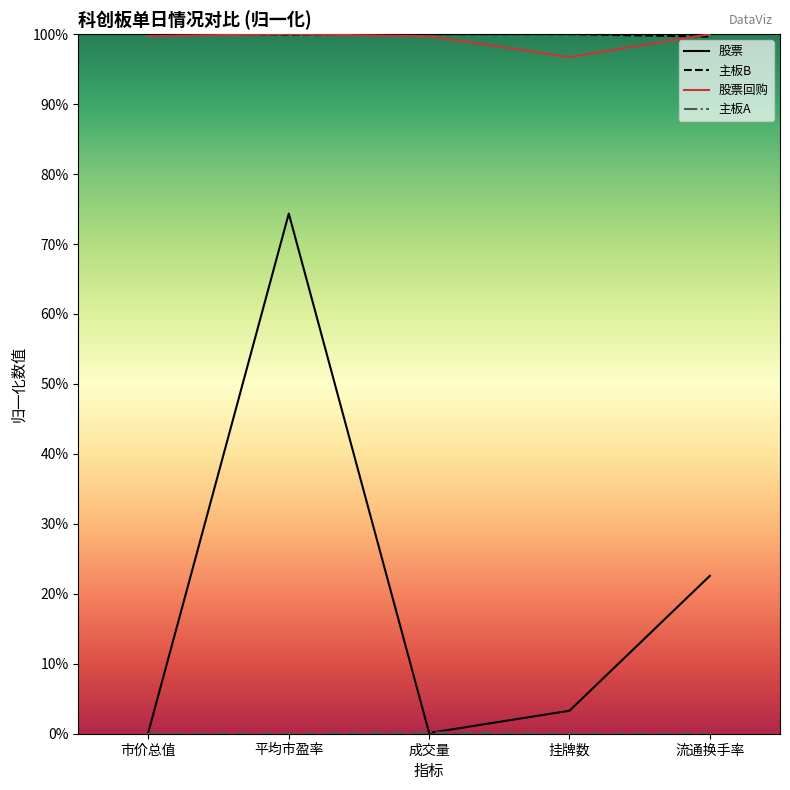

Does the chart display data point markers on the line(s)?

No